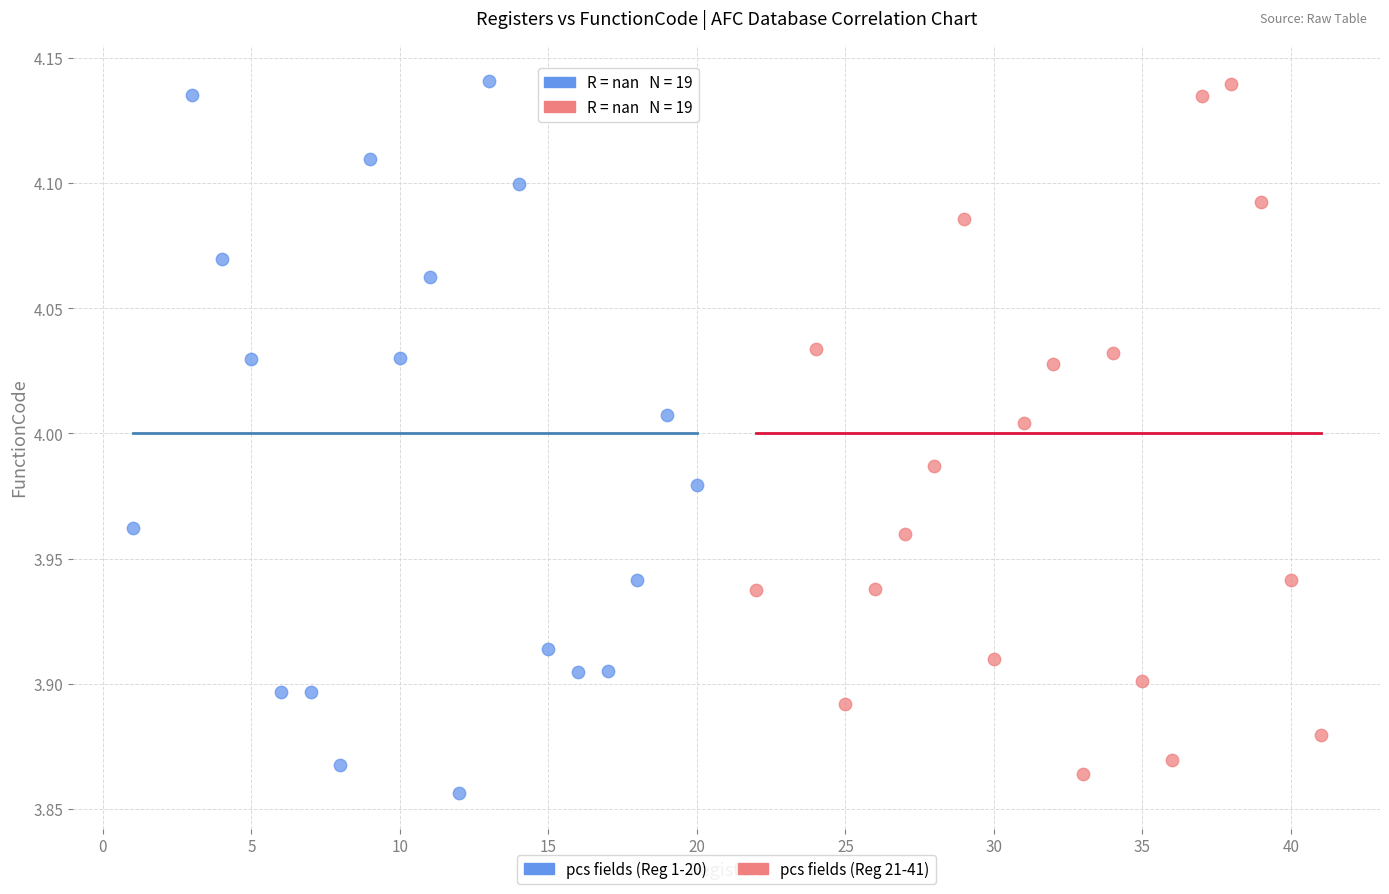

What are all the series names shown in the legend?

pcs fields (Reg 1-20), pcs fields (Reg 21-41)